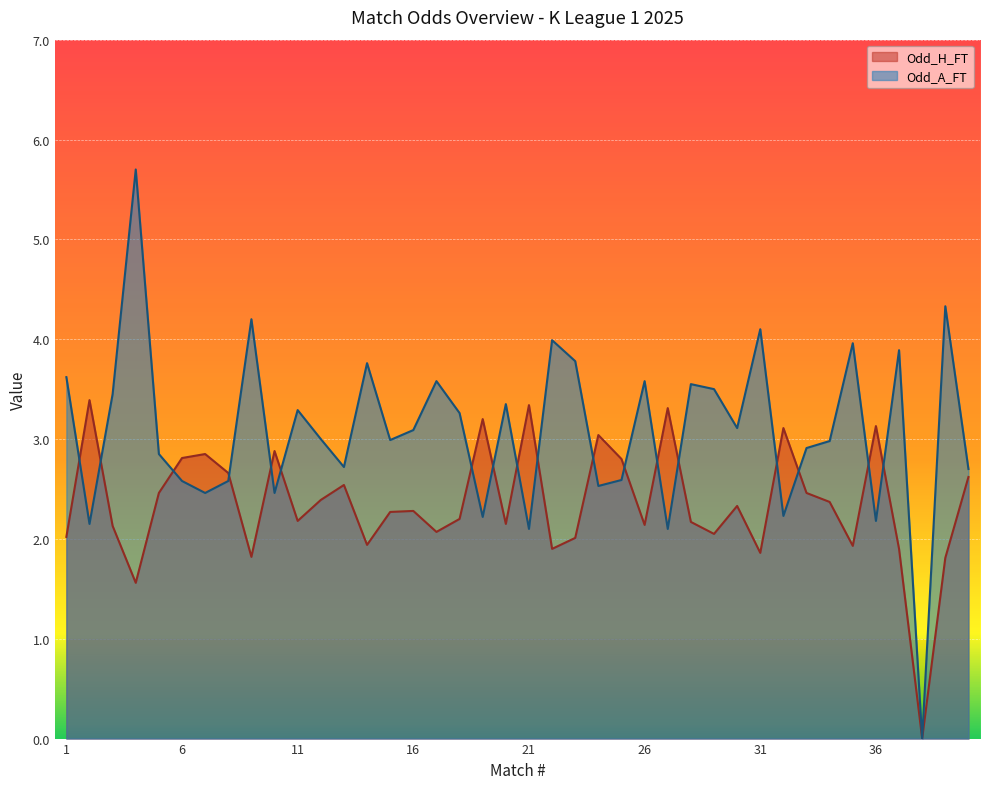

Is the value of Odd_A_FT at 12 greater than the value of Odd_H_FT at 16?

Yes